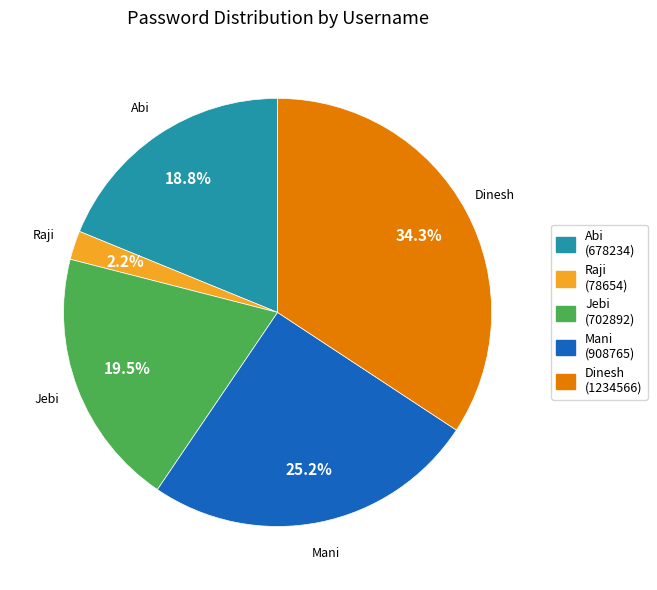

To the nearest percent, what is the combined percentage of Jebi and Raji?

22%